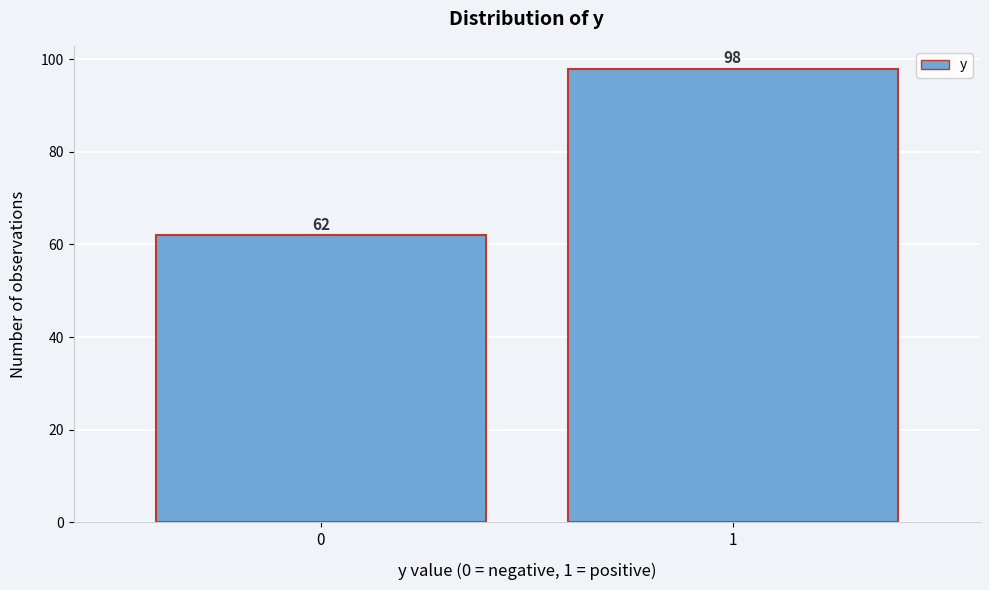

Reading left to right, list all the values displayed in this chart.

62	98